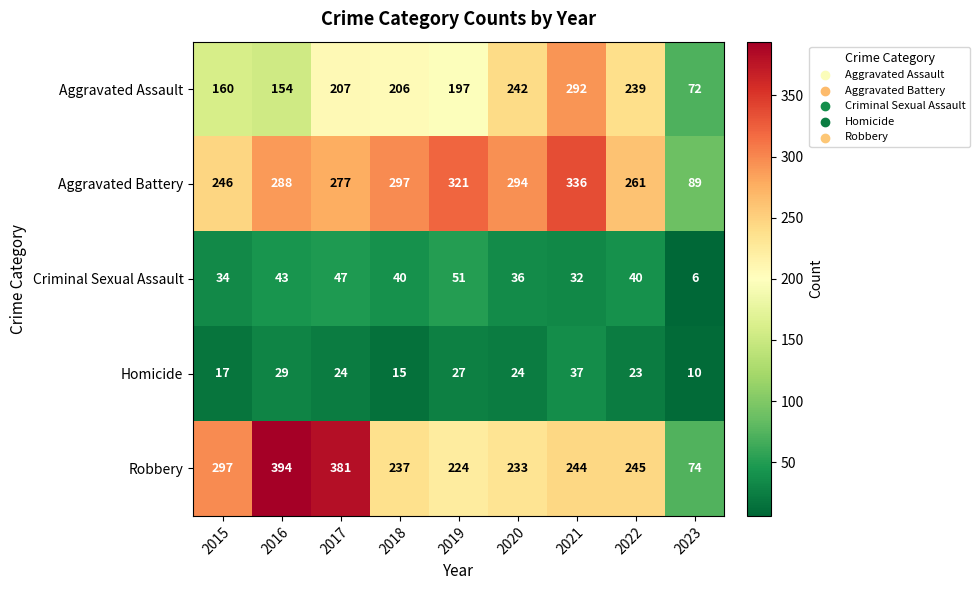

At which category is the sum across all series the highest?

2021